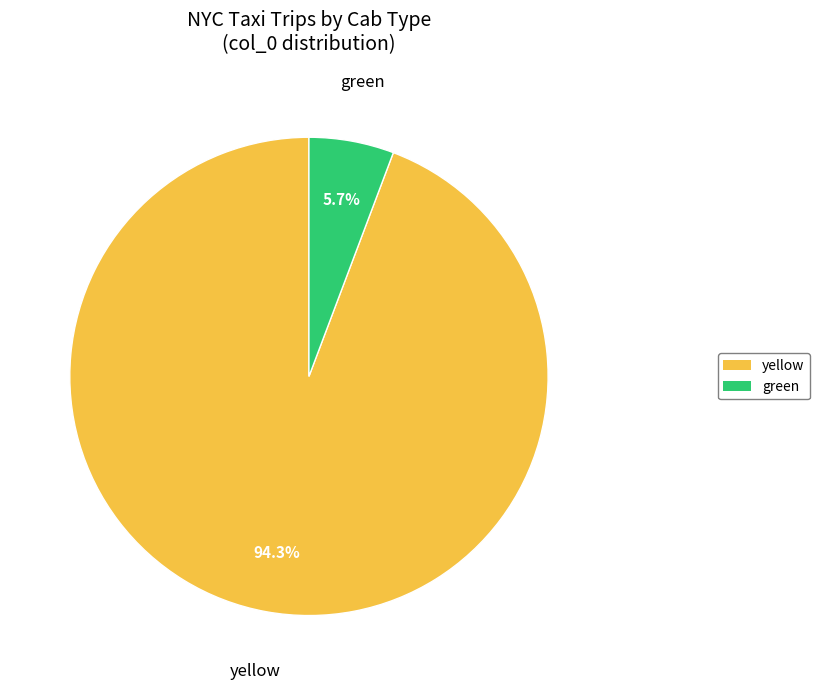

How many segments does this pie chart have?

2